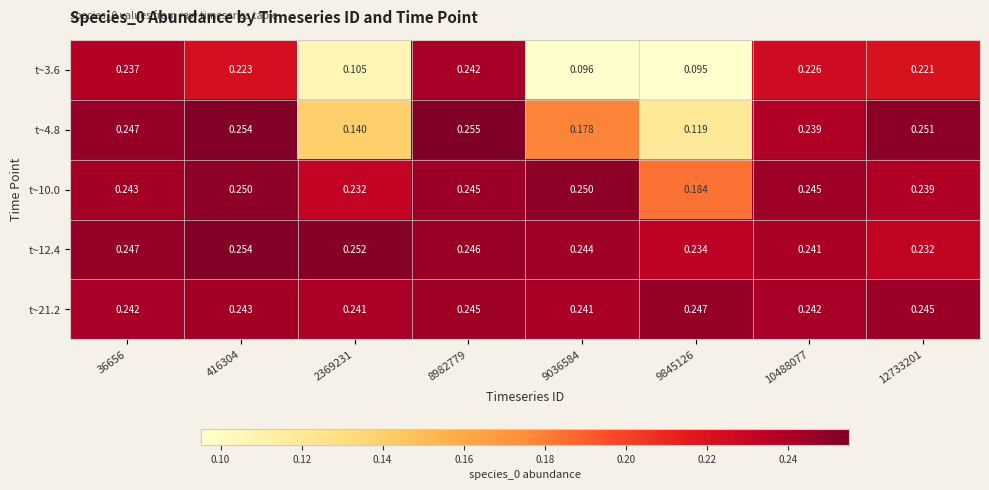

Which category has the lowest value across all series?

9845126